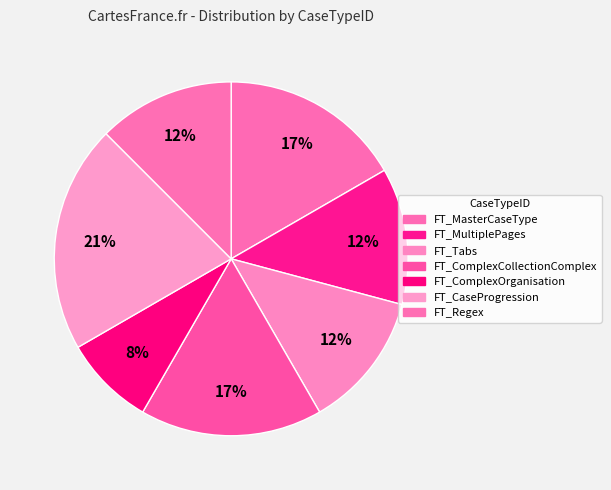

How many slices are in this pie chart?

7